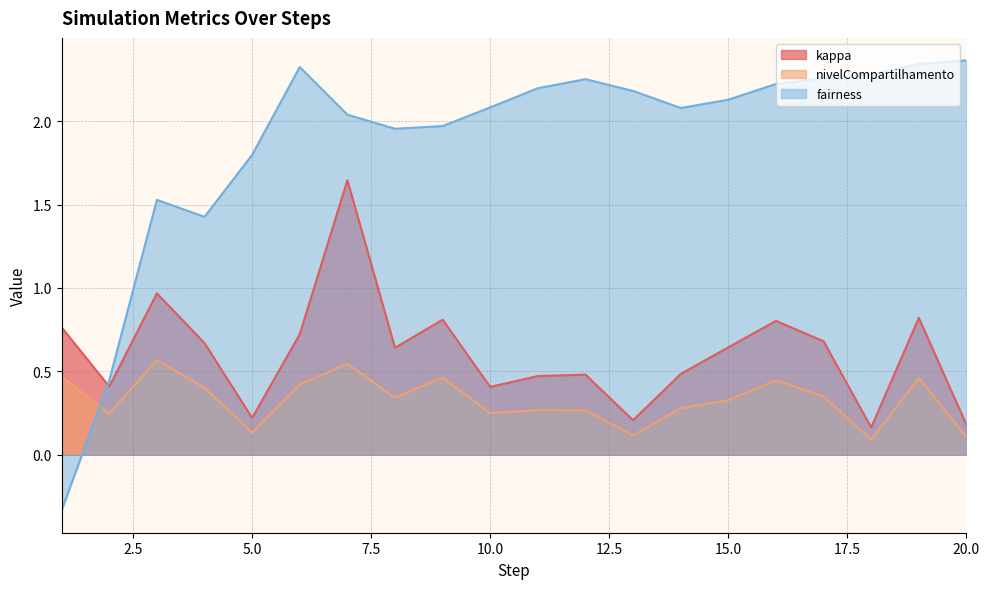

What is the value of the nivelCompartilhamento point at the 10th from the left?

0.2